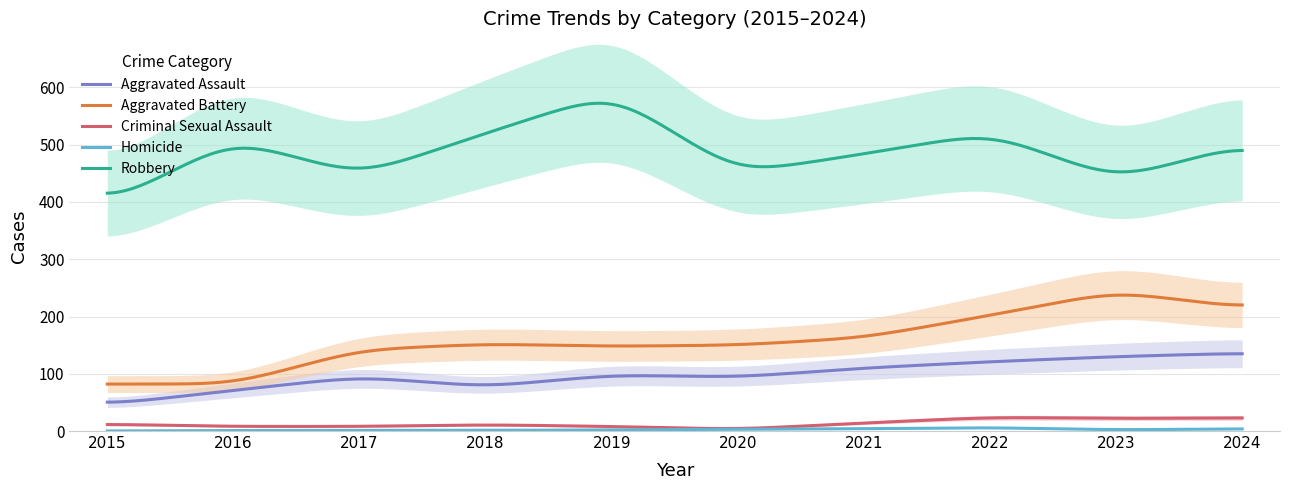

At which label does Aggravated Assault reach its minimum?

2015